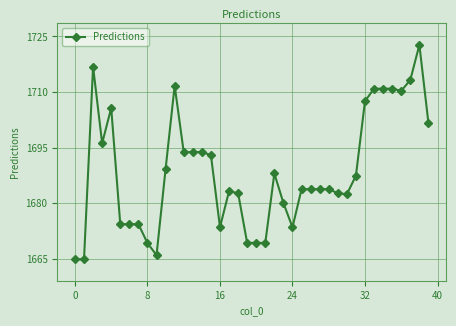

What is the maximum value shown in the chart?

1722.7